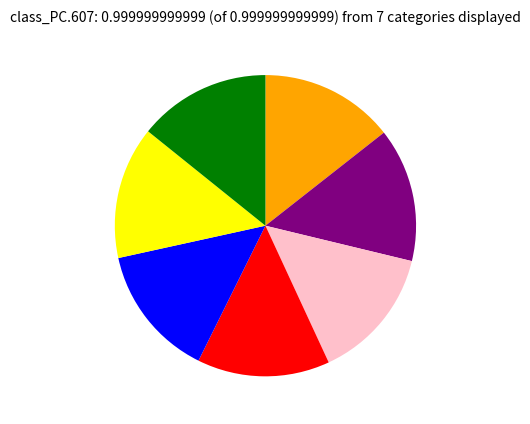

Does any single category account for the majority?

No